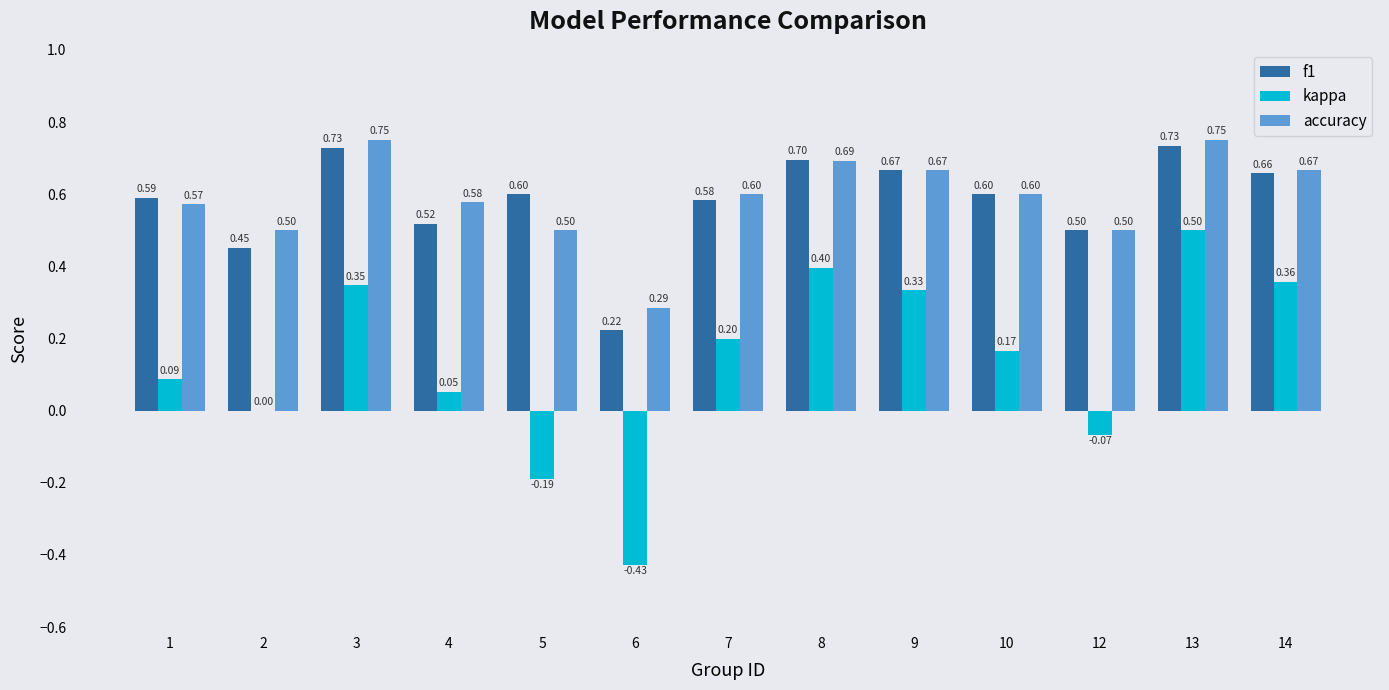

The f1 series shows 0.2 at 2. True or false?

False